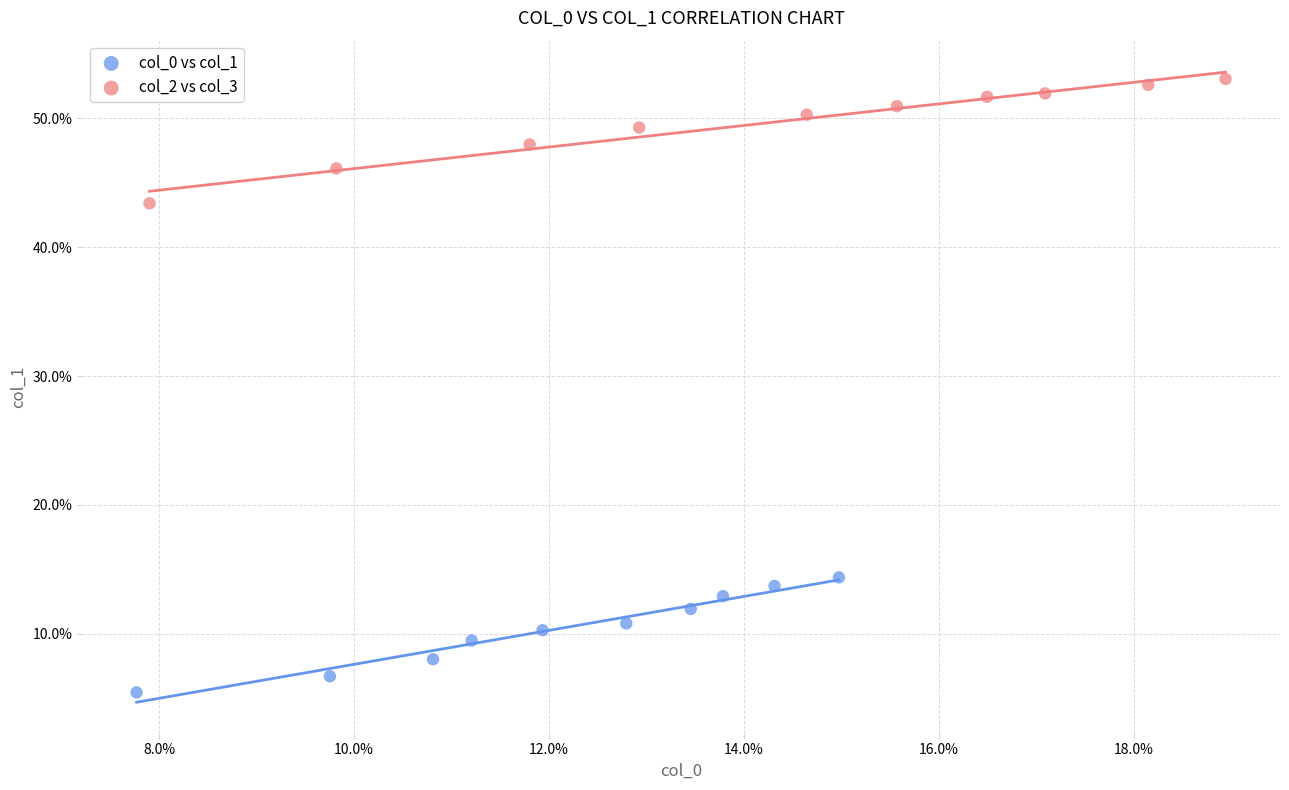

What are all the series names shown in the legend?

col_0 vs col_1, col_2 vs col_3